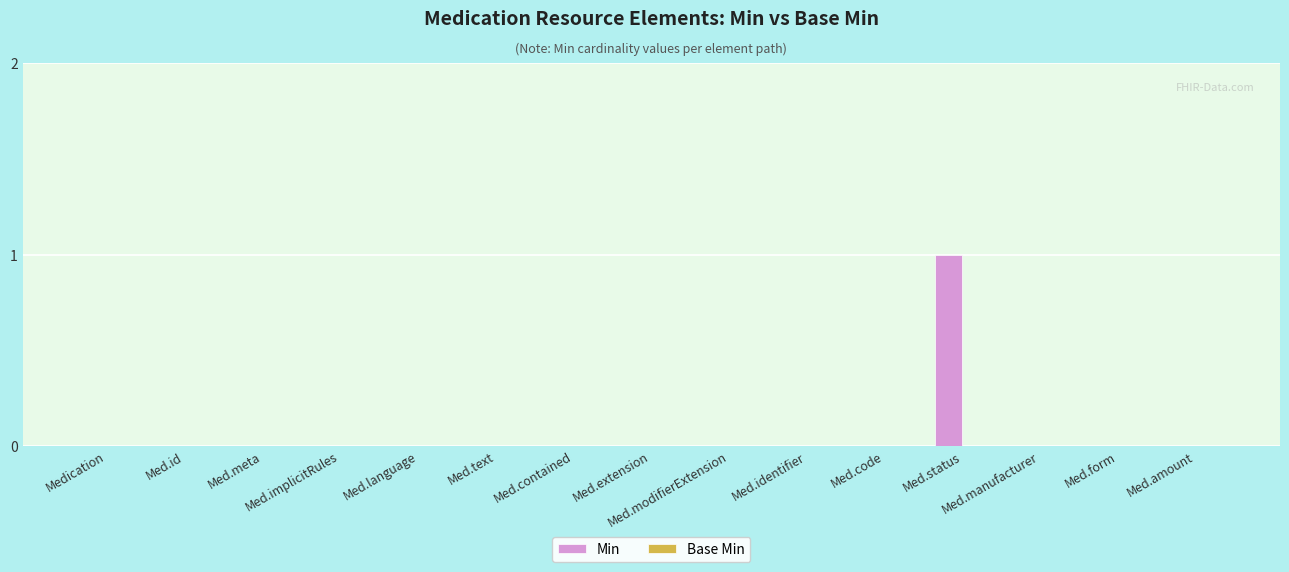

How many series are shown in this chart?

1